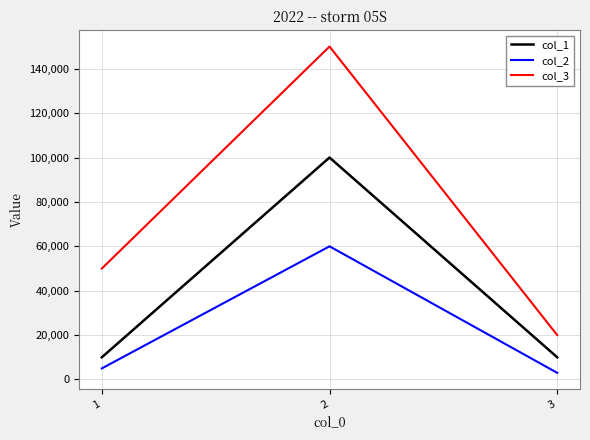

What is the lowest value of the col_3 series?

20000